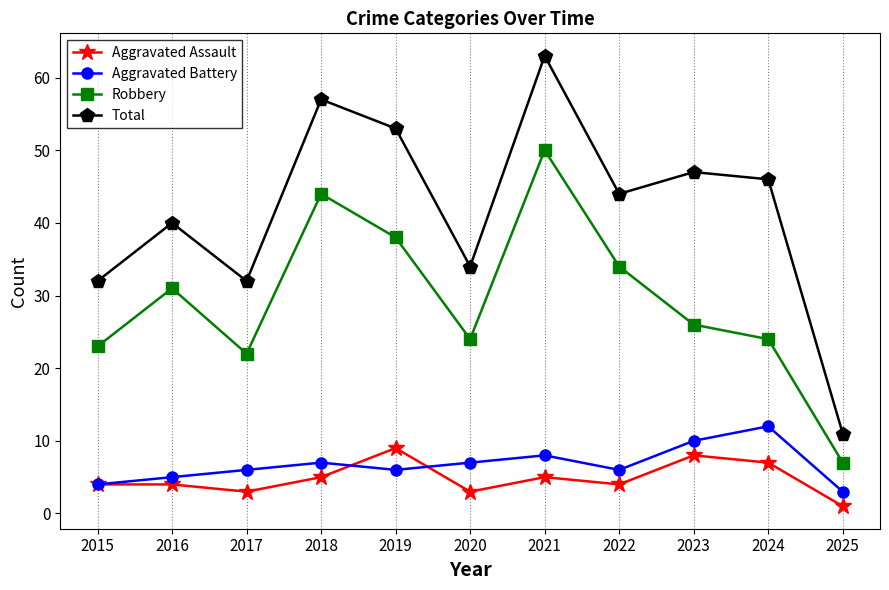

Which series changed the most between 2015 and 2018?

Total